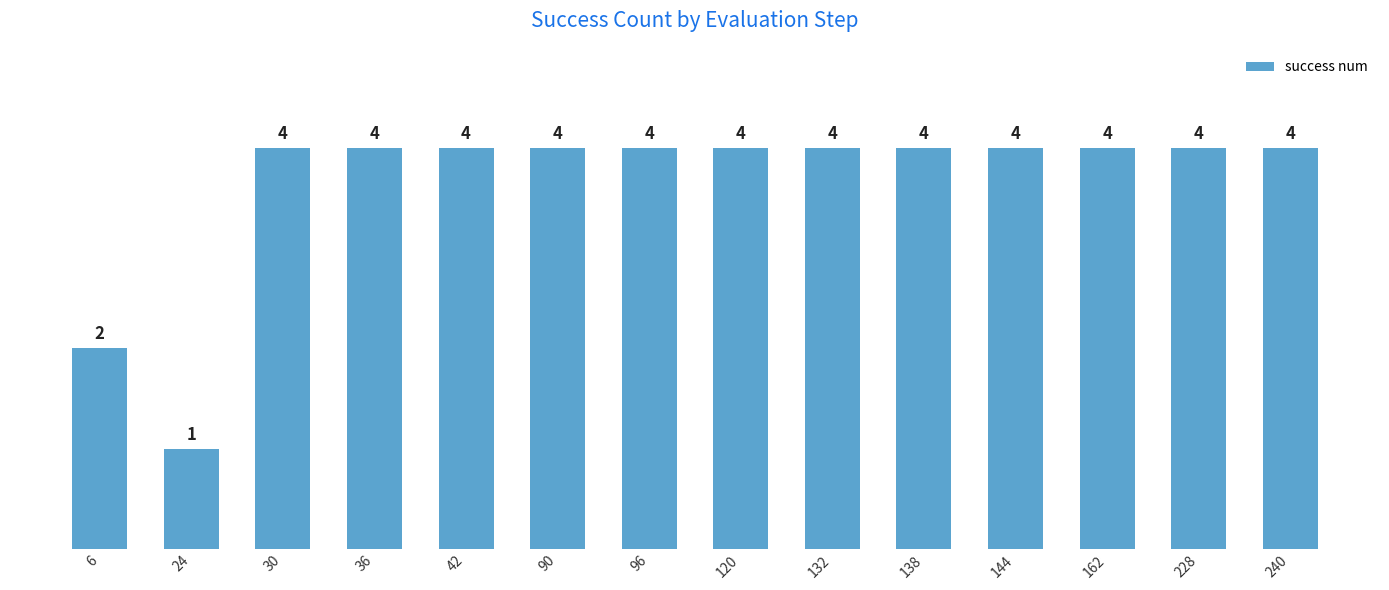

What is the change in value from 24 to 90?

+3